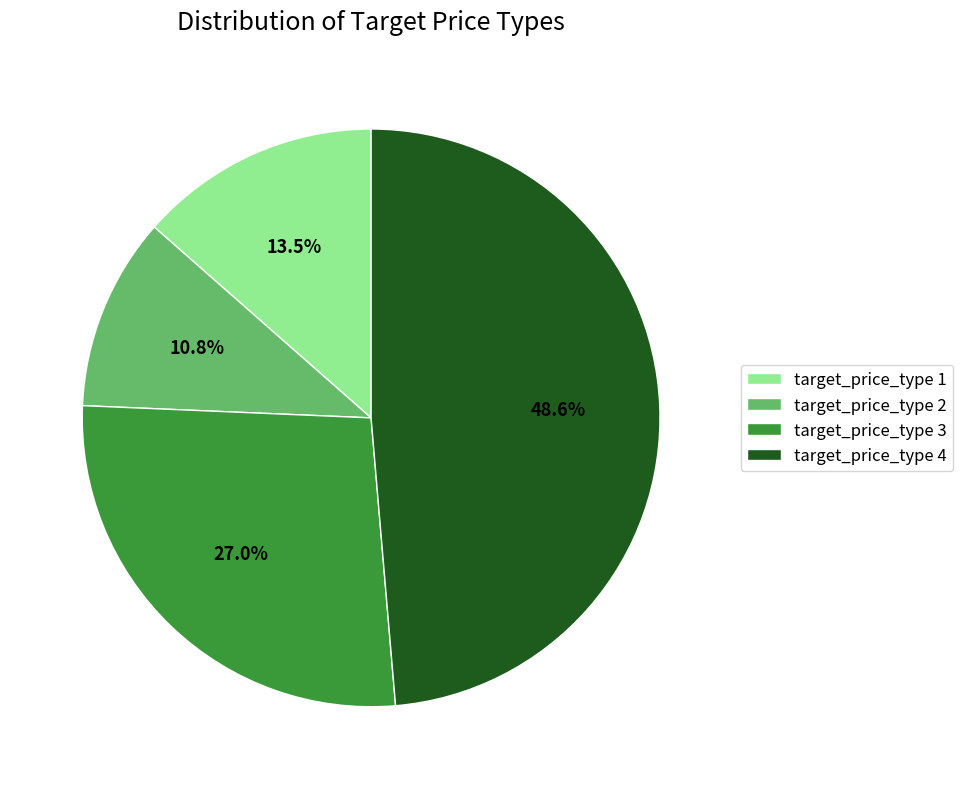

To the nearest percent, what is the average slice percentage?

25%